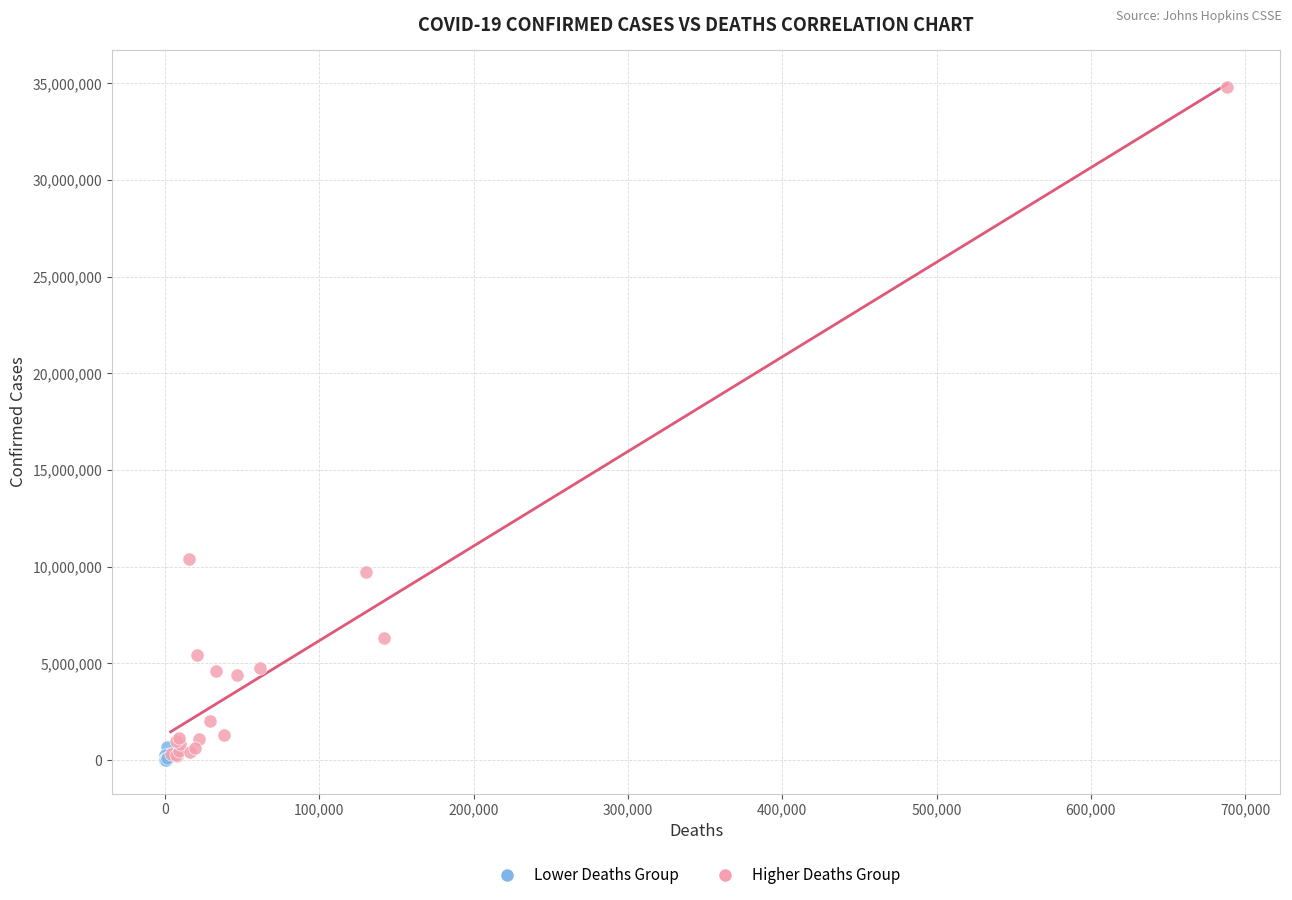

Which series reaches the maximum Y coordinate?

Higher Deaths Group